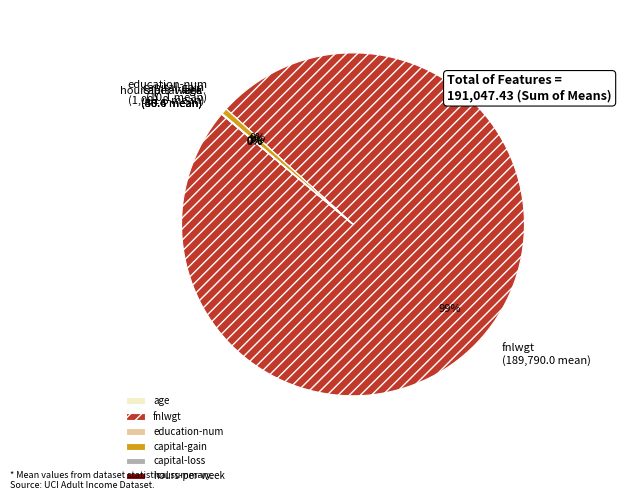

Which category accounts for the majority?

fnlwgt